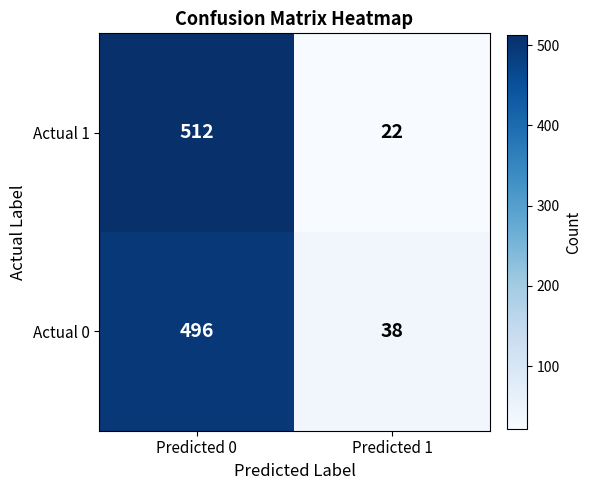

The value of Actual 1 at Predicted 1 is 11. True or false?

False